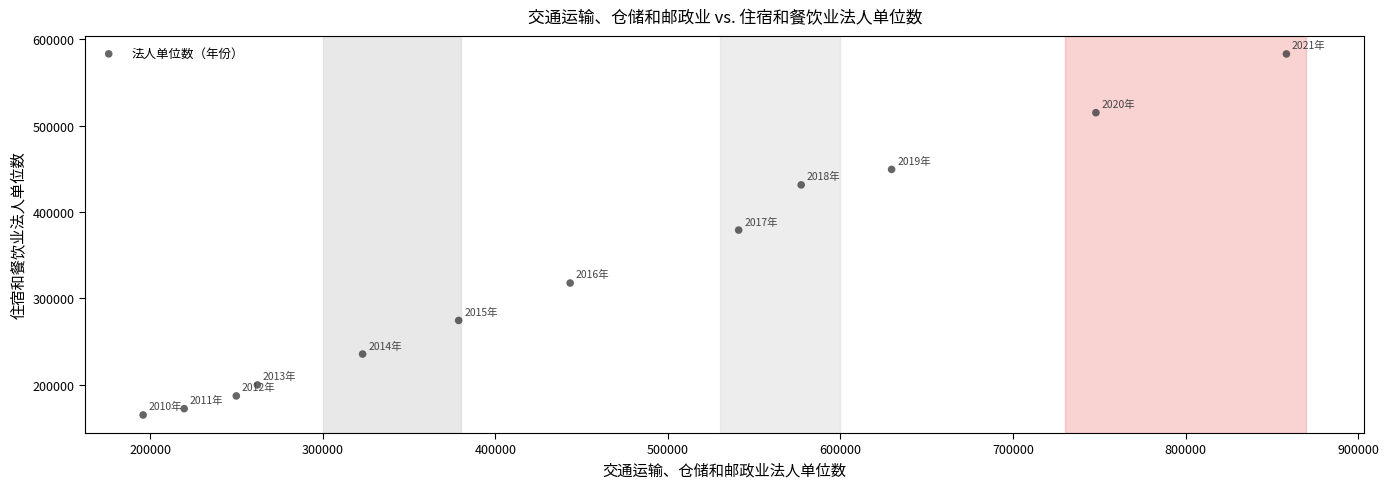

What is the range of X values (max minus min)?

662618